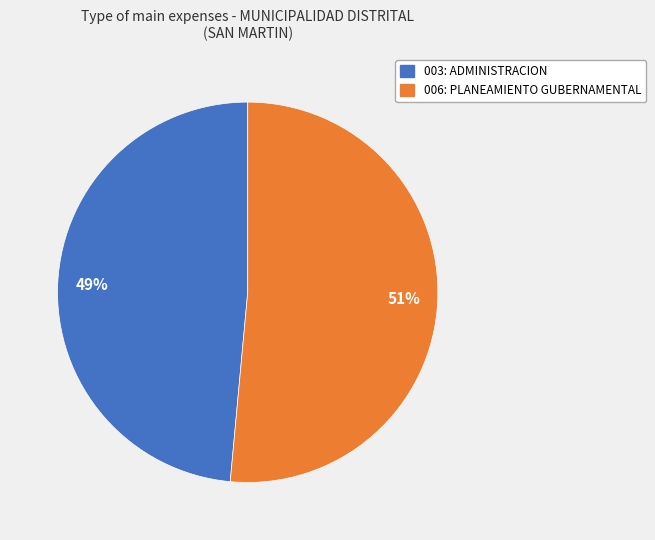

Does 006: PLANEAMIENTO GUBERNAMENTAL account for over 50% of the chart?

Yes